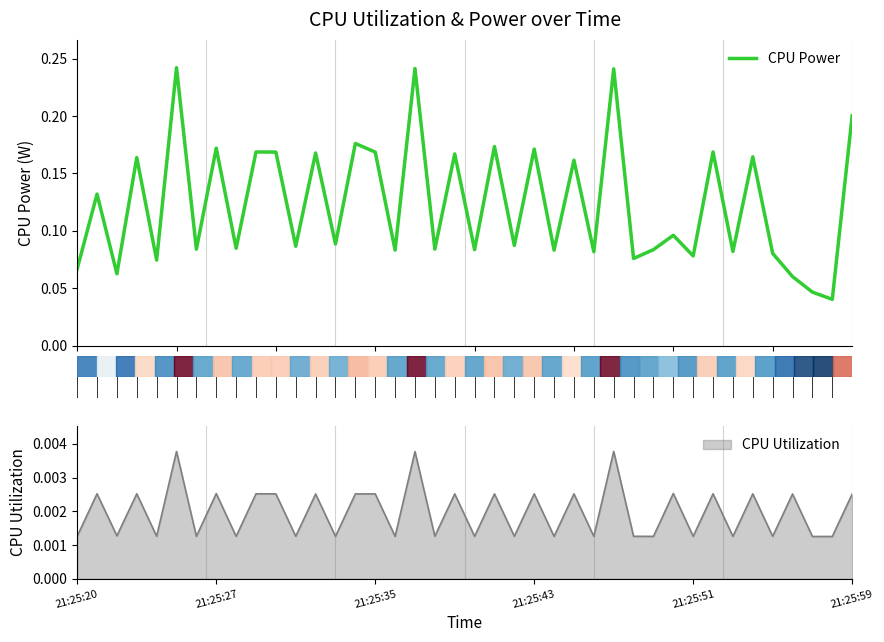

Reading left to right, transcribe all the data shown in this chart.

0.1	0.1	0.1	0.2	0.1	0.2	0.1	0.2	0.1	0.2	0.2	0.1	0.2	0.1	0.2	0.2	0.1	0.2	0.1	0.2	0.1	0.2	0.1	0.2	0.1	0.2	0.1	0.2	0.1	0.1	0.1	0.1	0.2	0.1	0.2	0.1	0.1	0.0	0.0	0.2